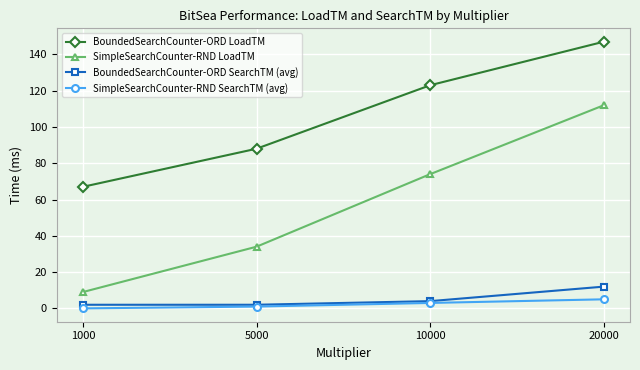

Is the value of SimpleSearchCounter-RND LoadTM at 5000 greater than the value of BoundedSearchCounter-ORD SearchTM (avg) at 1000?

Yes